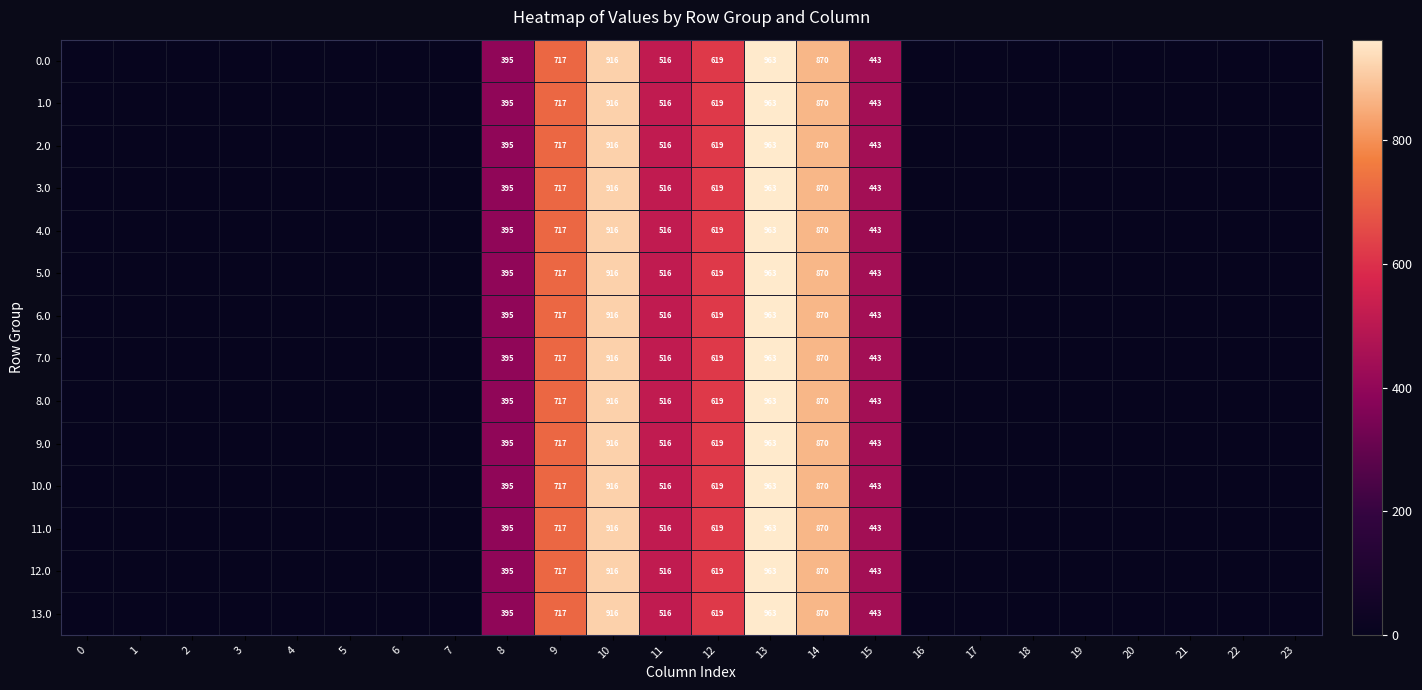

Is it true that 3.0 equals 1280 at 14?

False